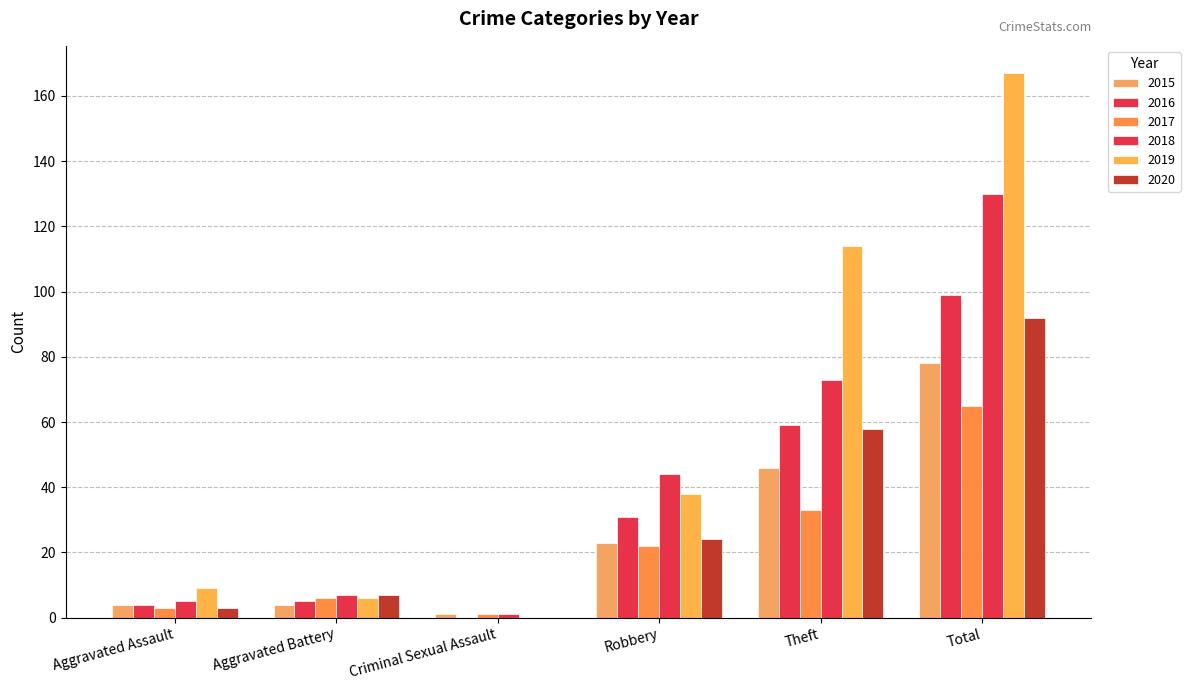

Count the number of data series in this chart.

6